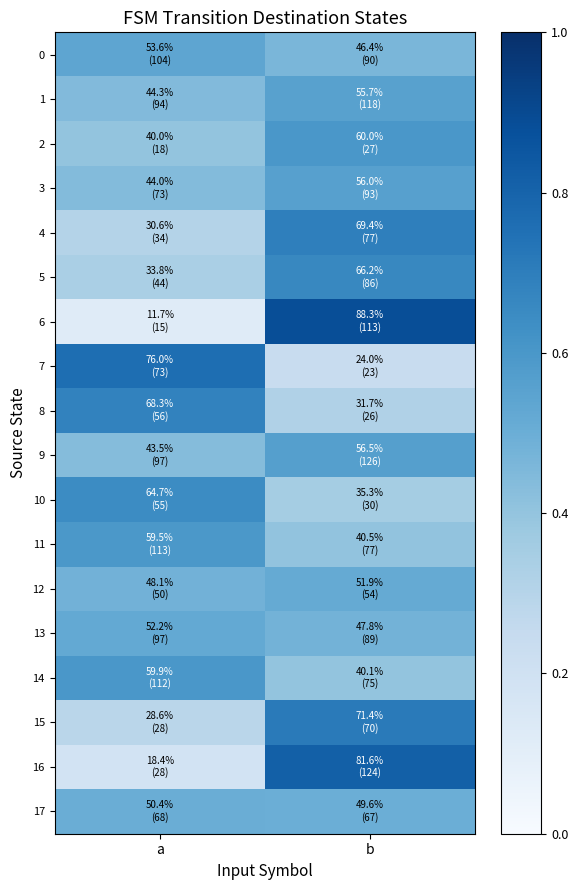

Which series changed the most between a and b?

6